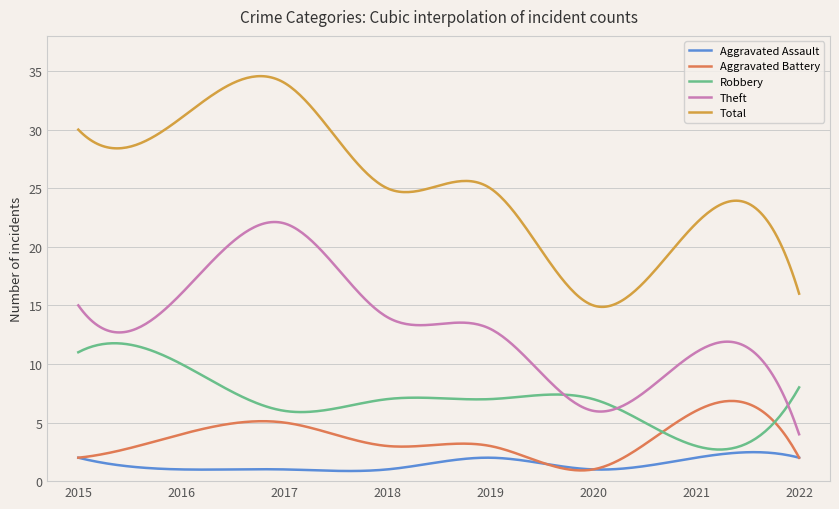

What is the maximum value shown in the chart?

34.6